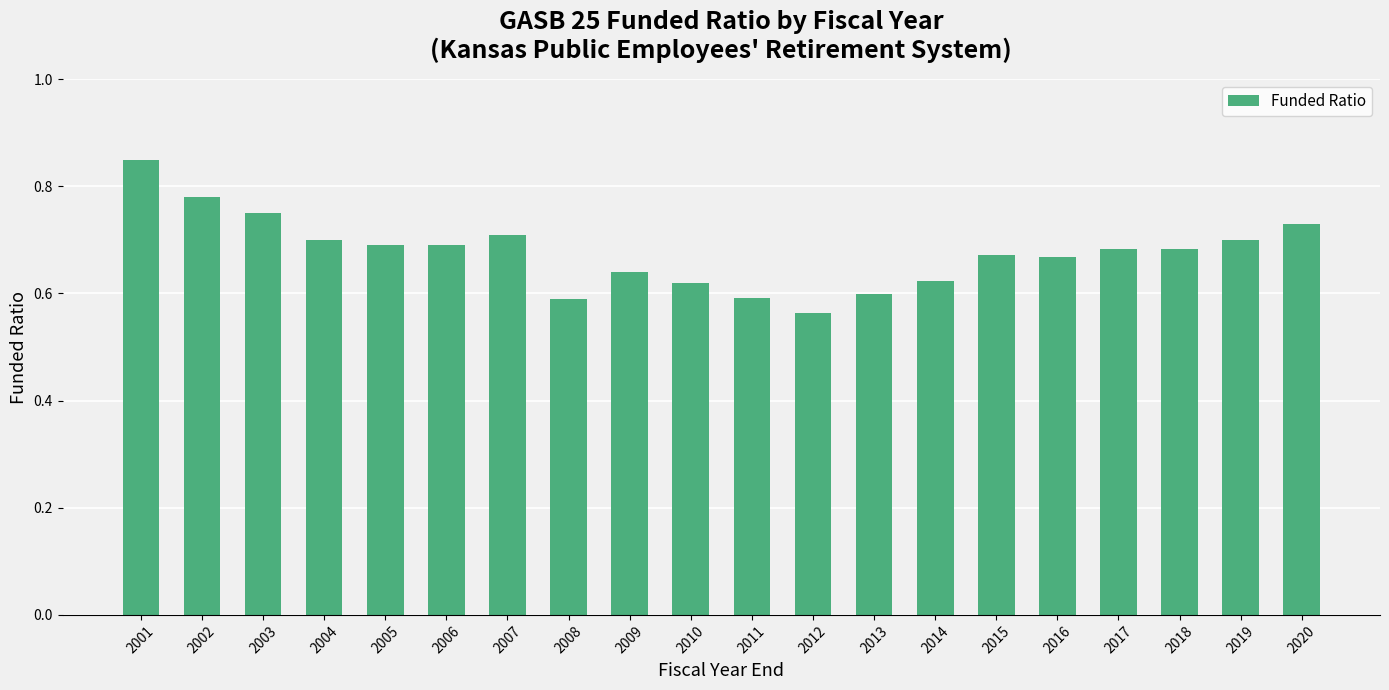

Which label corresponds to the smallest value in the chart?

2012